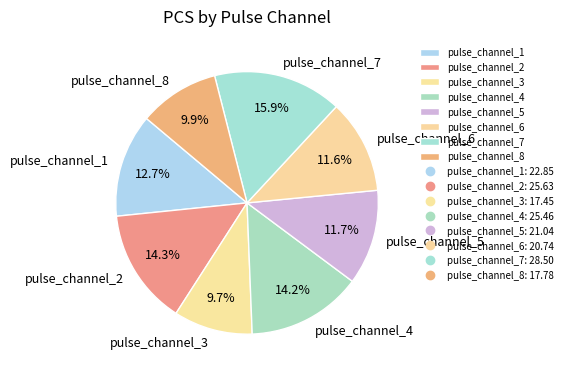

How many segments does this pie chart have?

8